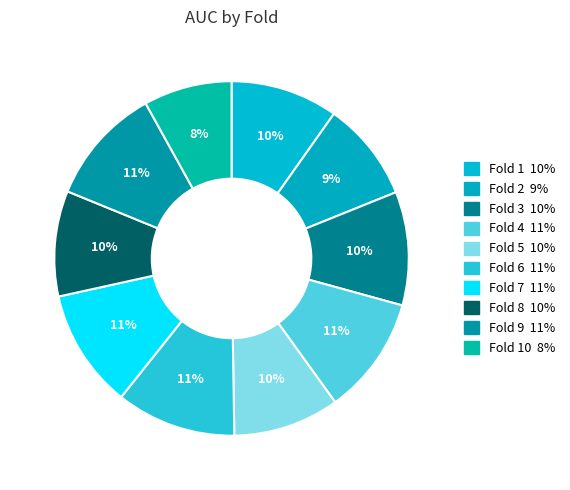

Rank the categories by value from lowest to highest.

Fold 10, Fold 2, Fold 8, Fold 5, Fold 1, Fold 3, Fold 9, Fold 4, Fold 7, Fold 6